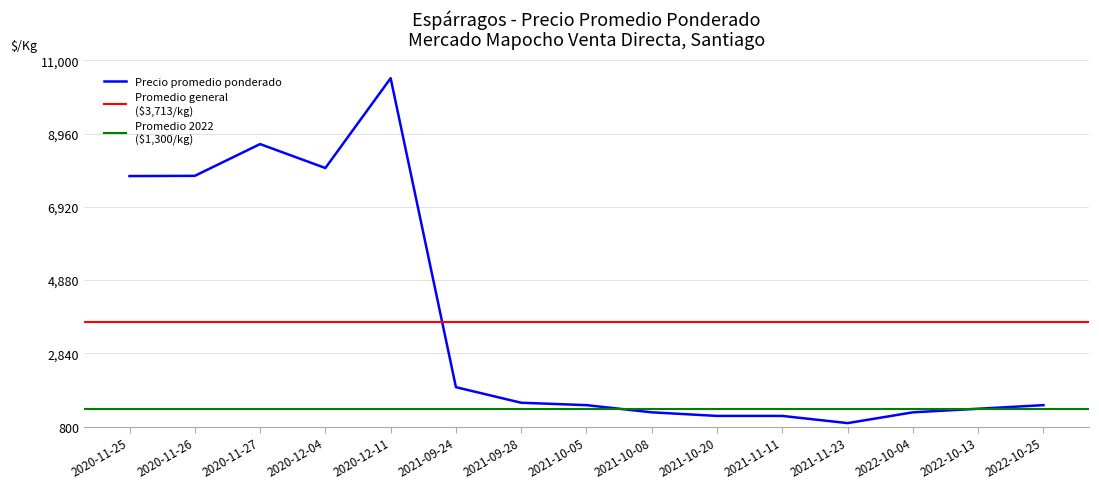

What is the highest value of the Precio promedio ponderado series?

10500.0